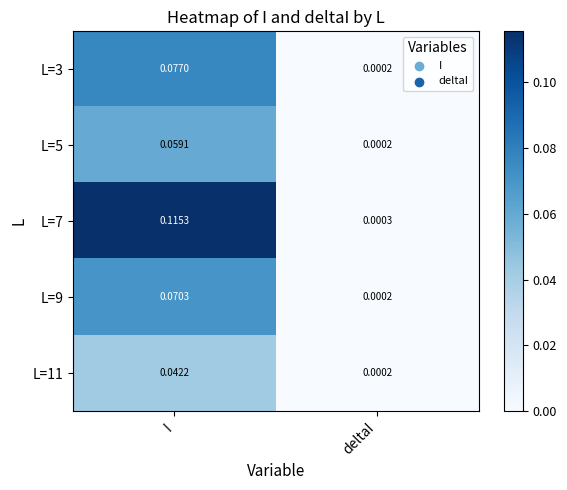

Which series has the largest total across all categories?

L=7